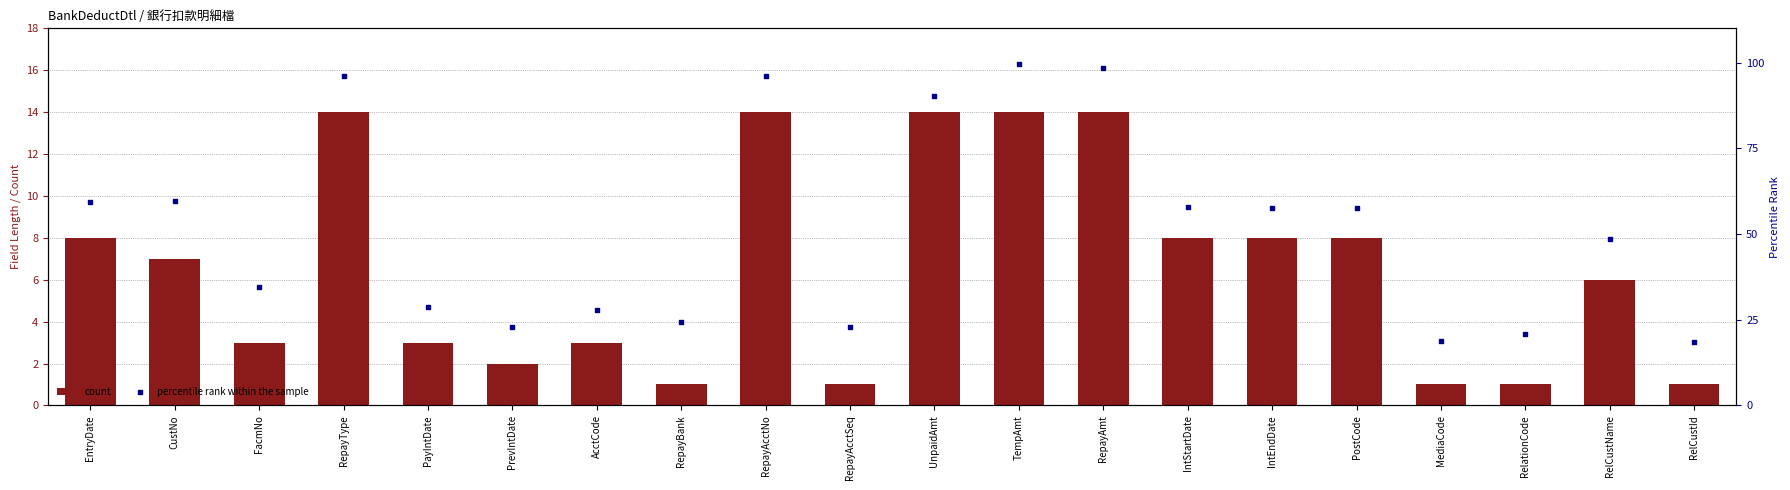

Which series contains the lowest Y value?

count